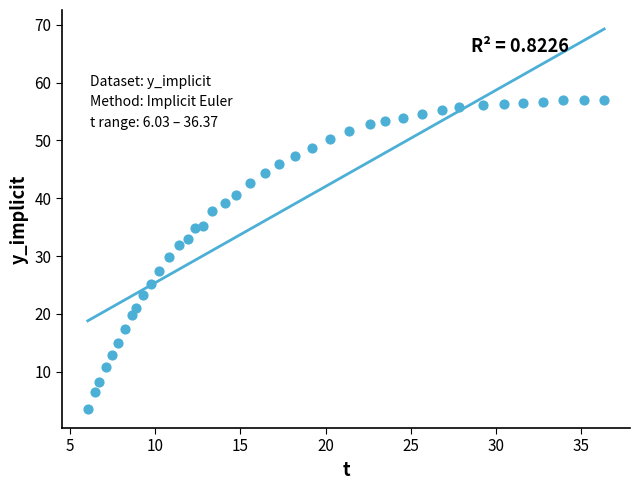

What is the range of Y values (max minus min)?

53.5